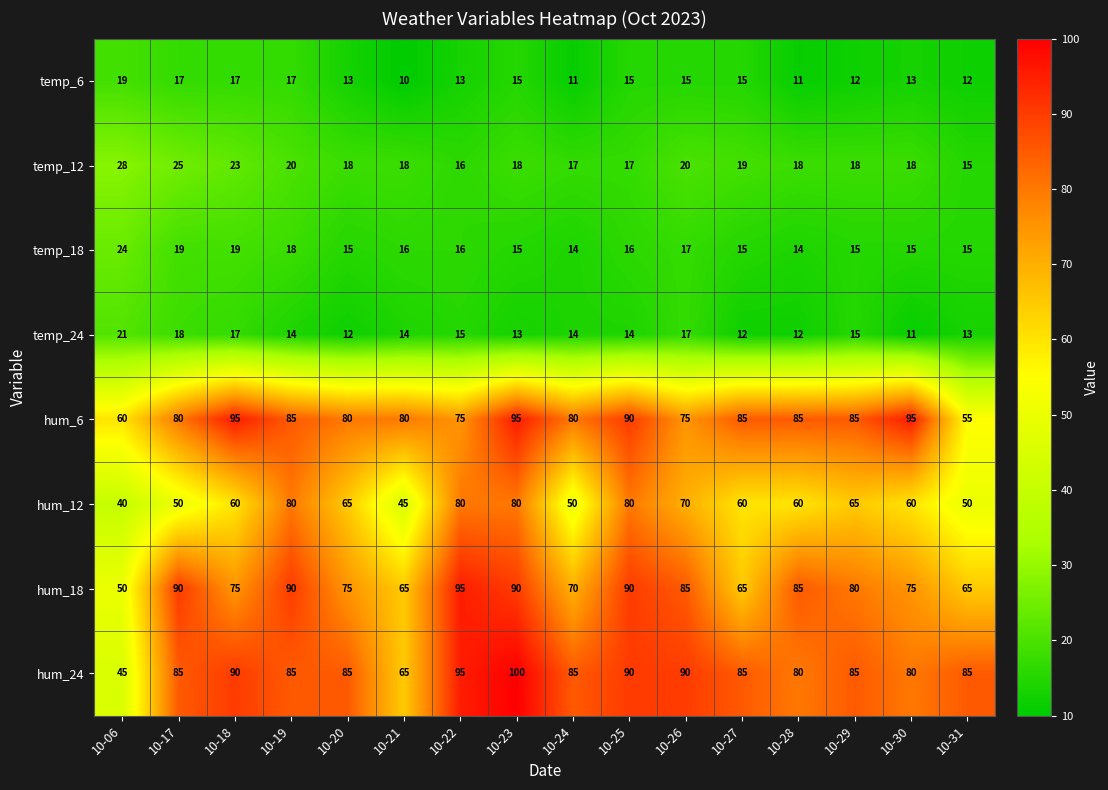

At which category is the sum across all series the highest?

10-23